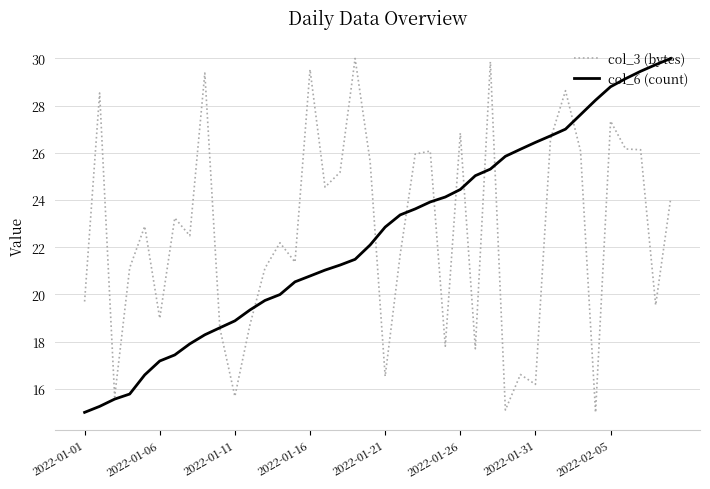

What is the minimum value shown in the chart?

15.0